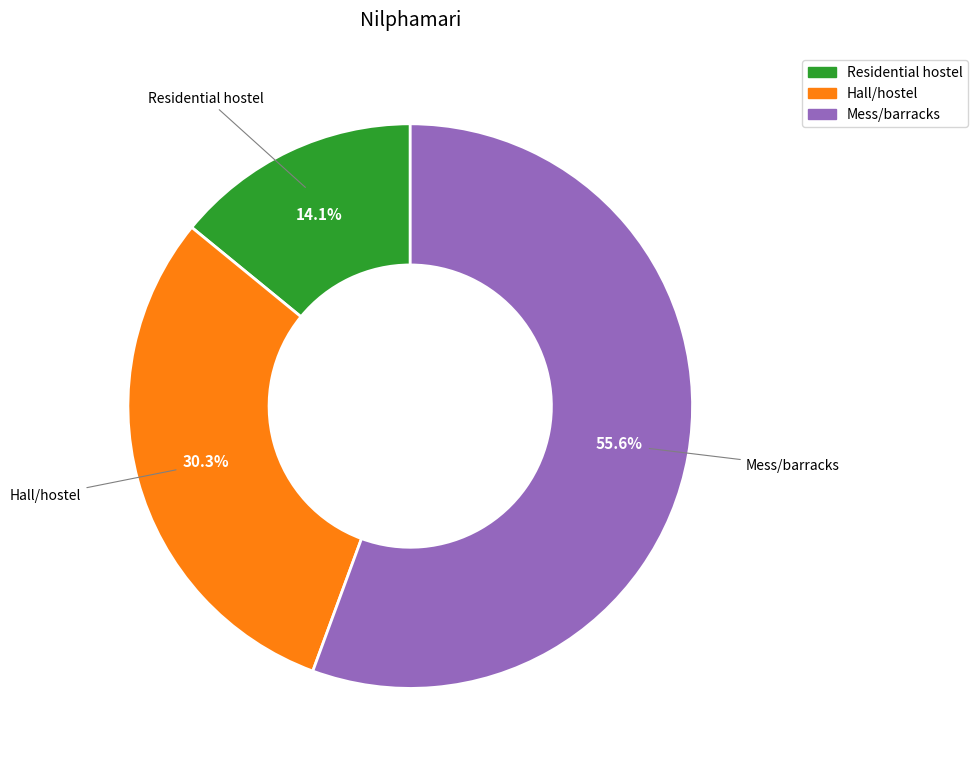

How many slices are in this pie chart?

3